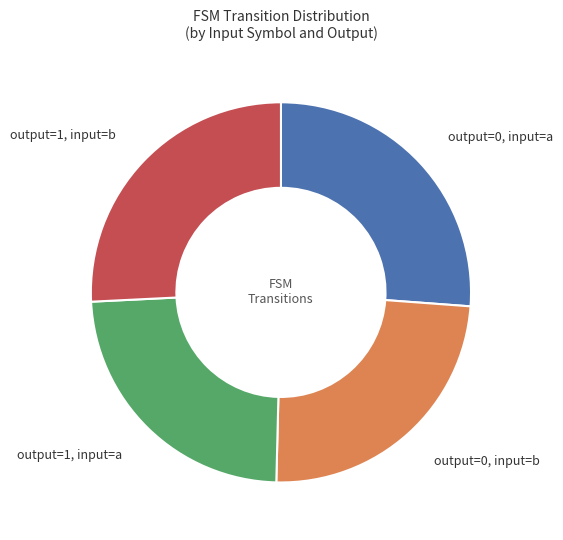

The output=1, input=a slice represents 15% of the pie. True or false?

False